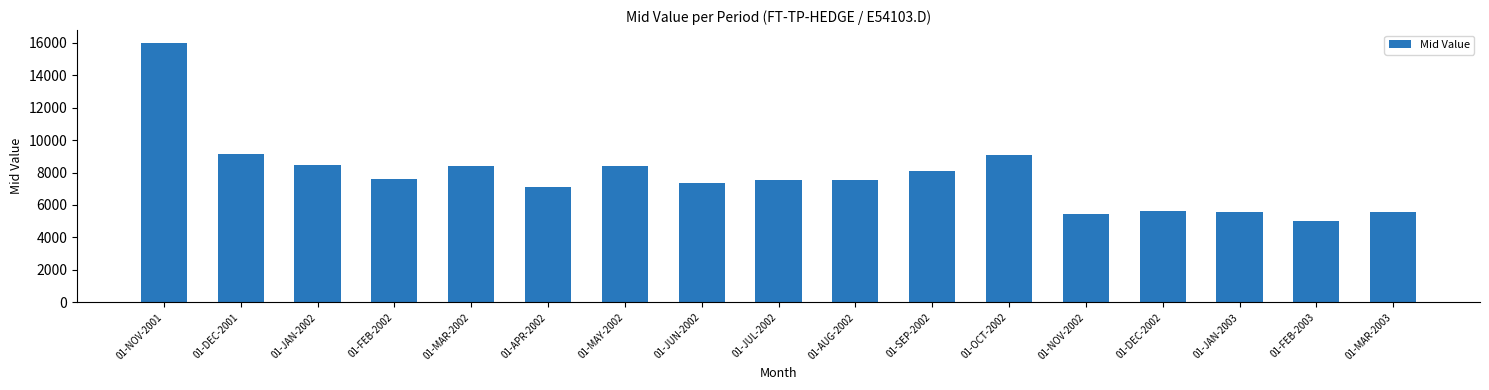

What is the difference between the maximum and minimum values?

10936.3